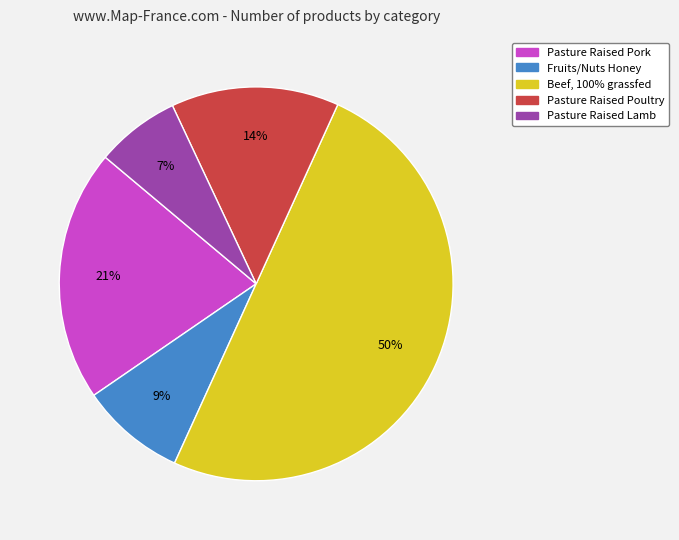

Combined, do Pasture Raised Lamb and Pasture Raised Poultry account for over 50%?

No